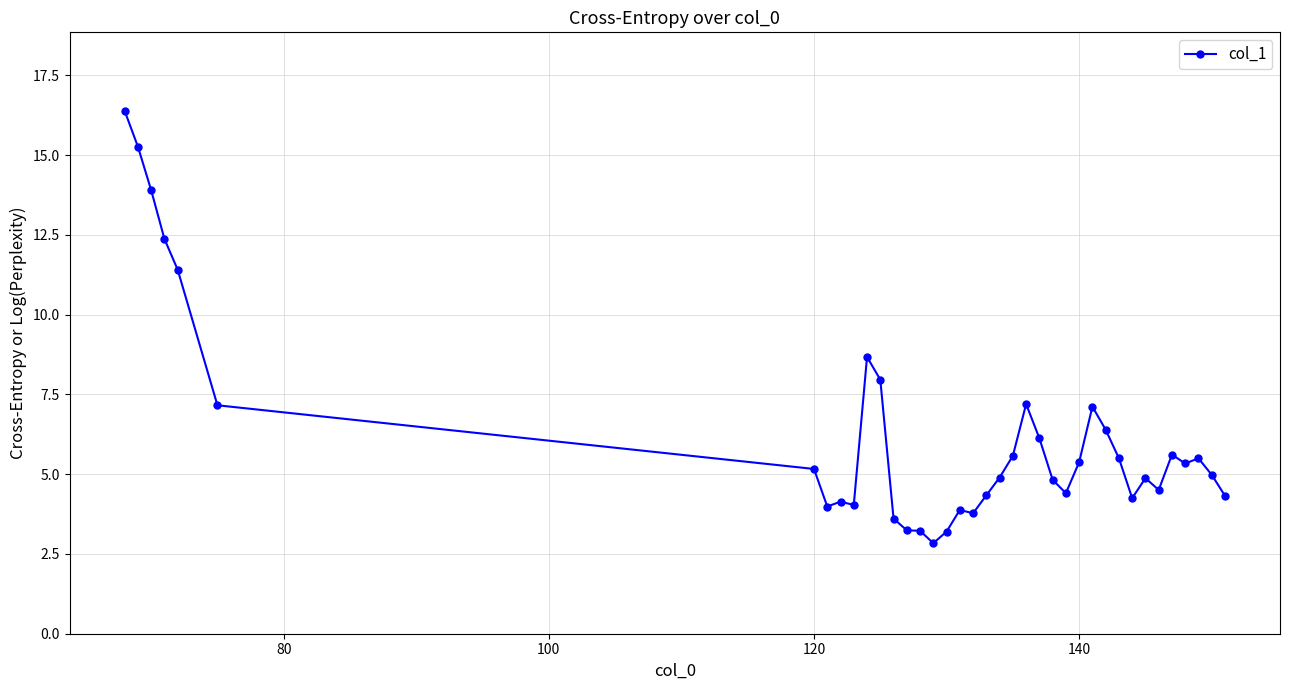

What is the sum of all values?

235.3